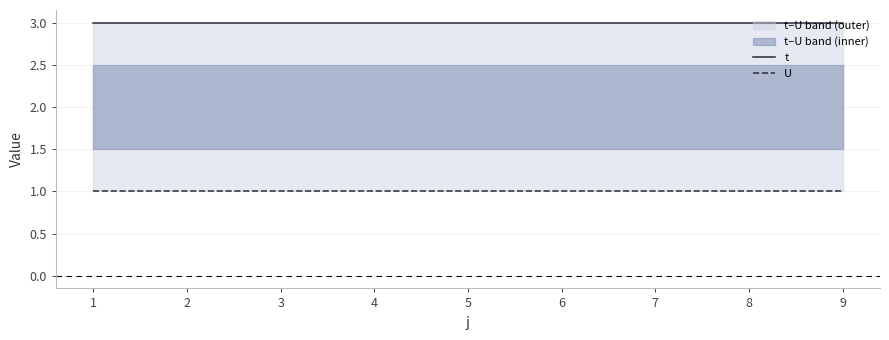

What is the sum of all t values?

27